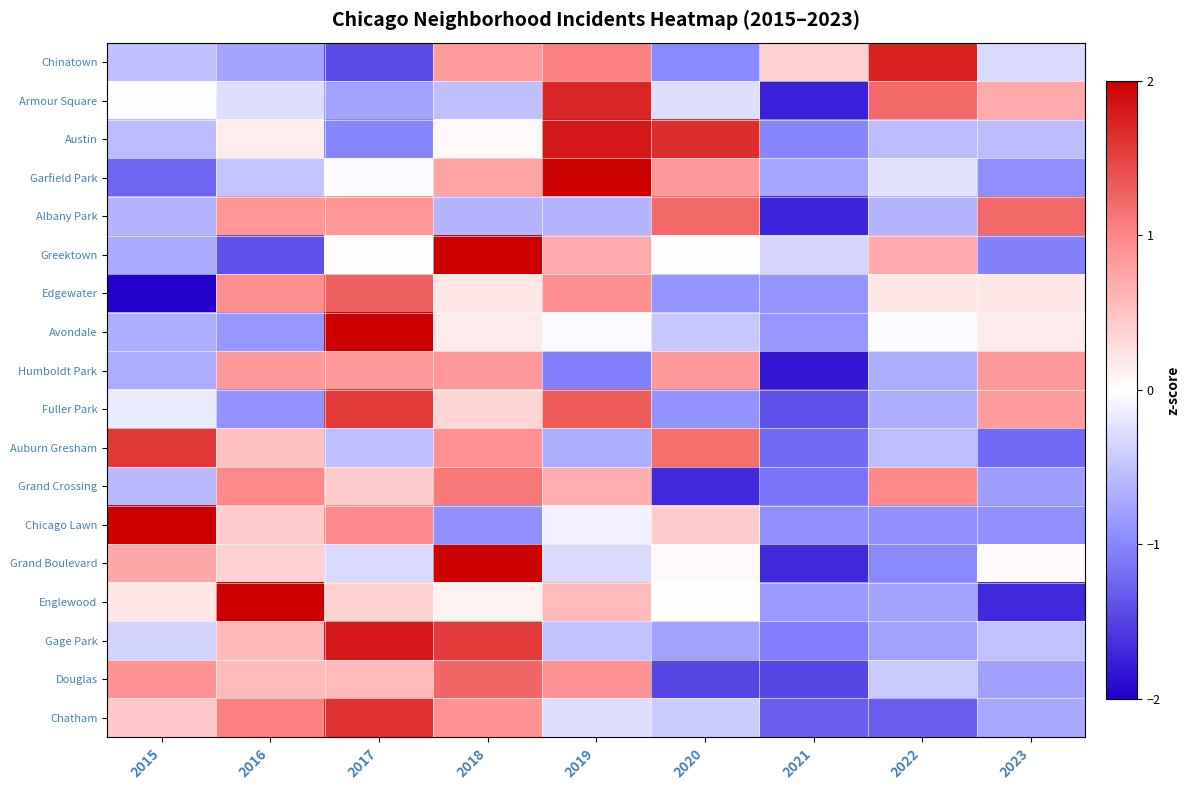

Which label corresponds to the smallest value in the chart?

2015